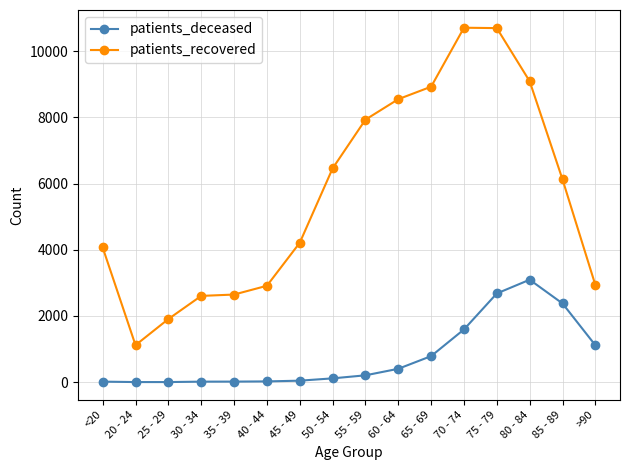

True or false: patients_deceased has a value of 1593 at 70 - 74.

True